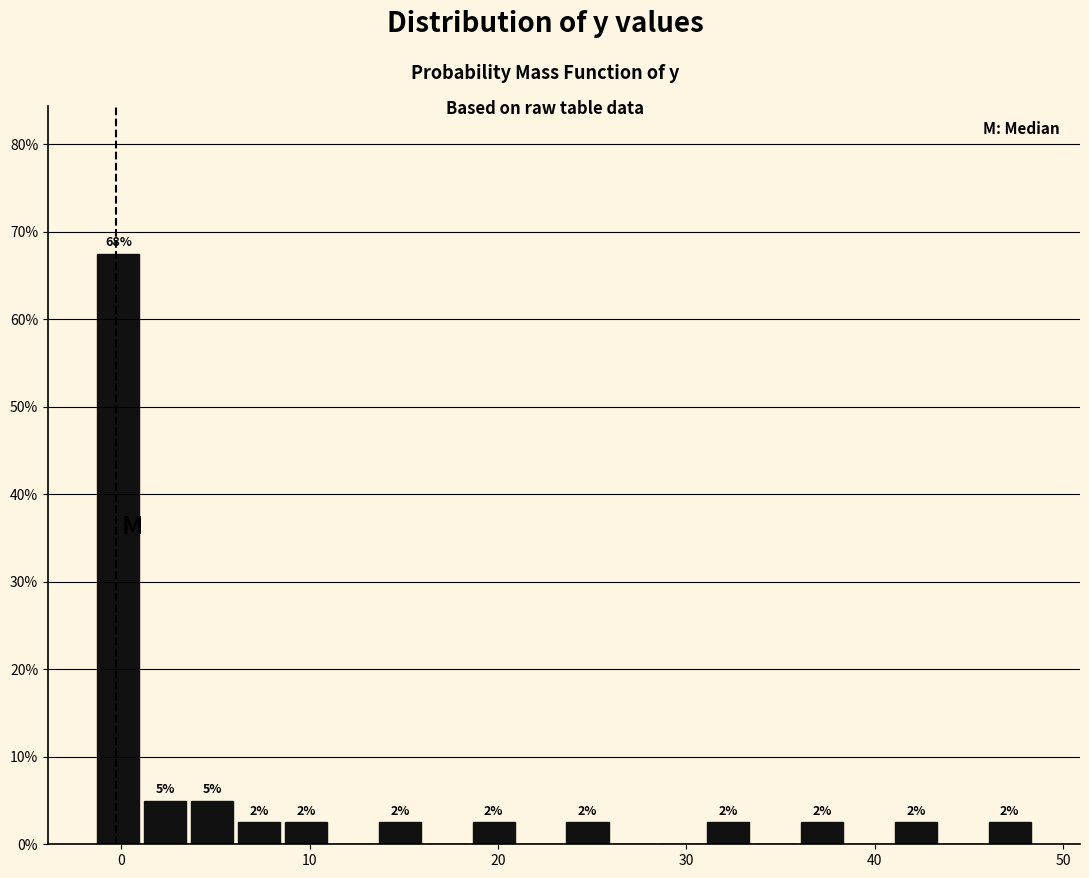

Read against the x-axis, roughly where is the centre of the tallest bar?

0